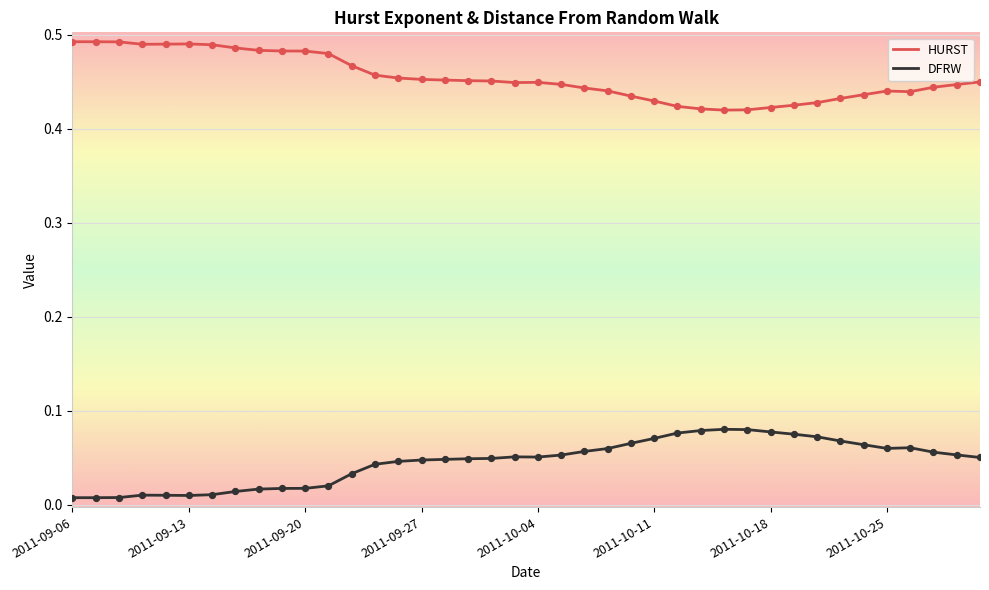

Which series has the largest total across all categories?

HURST